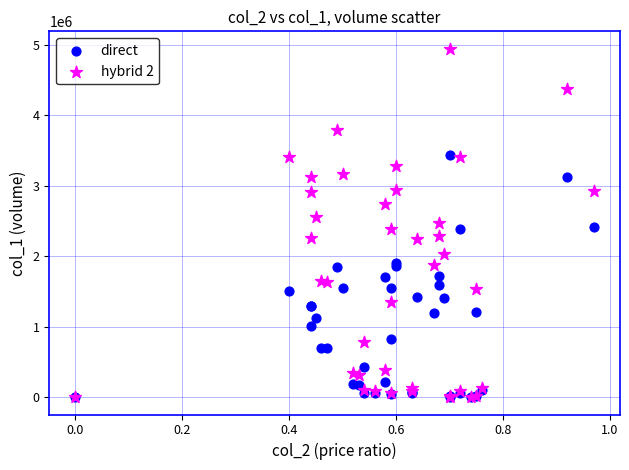

Which series has the widest spread of Y values?

hybrid 2